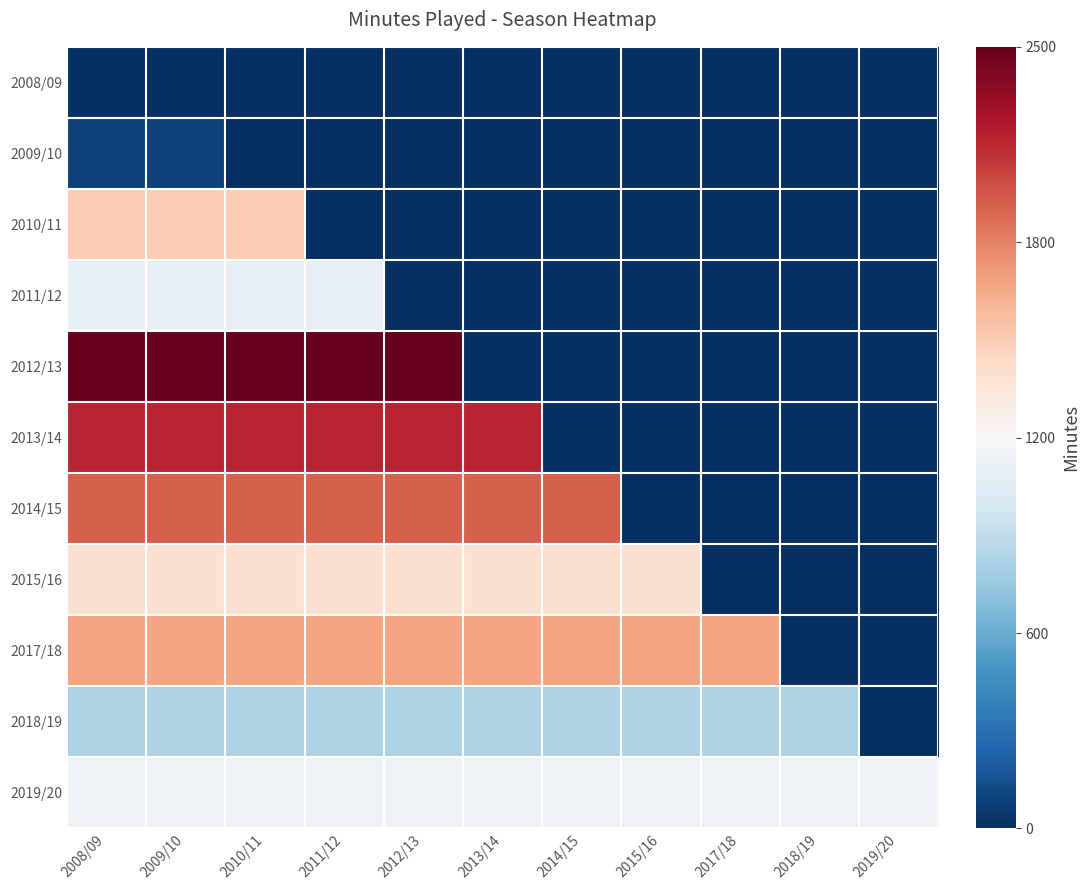

Which series changed the most between 2009/10 and 2013/14?

2012/13